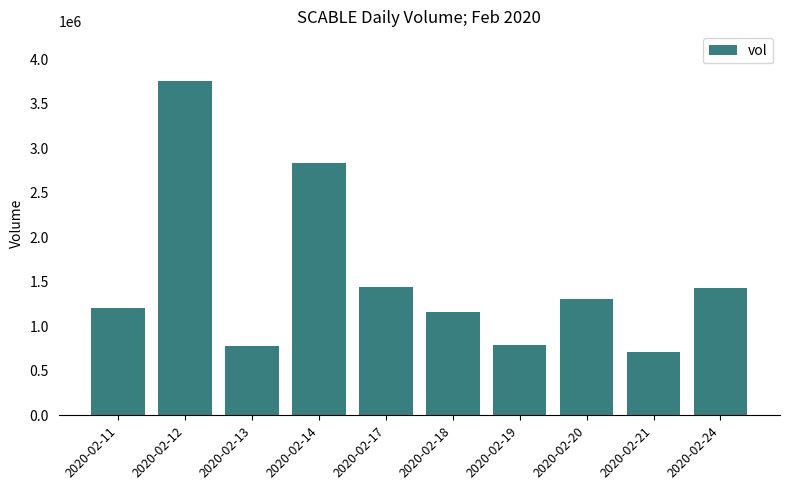

What is the change in value from 2020-02-12 to 2020-02-17?

-2305700